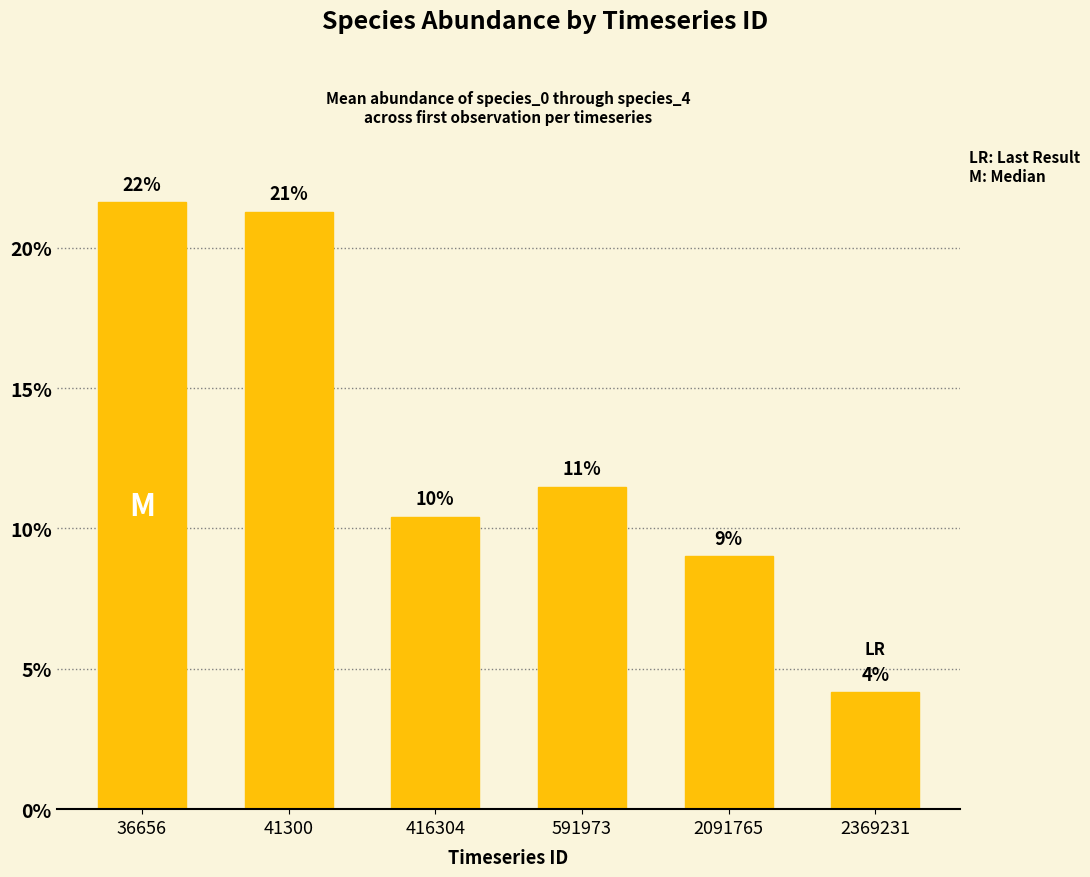

What is the approximate value at 36656?

0.2